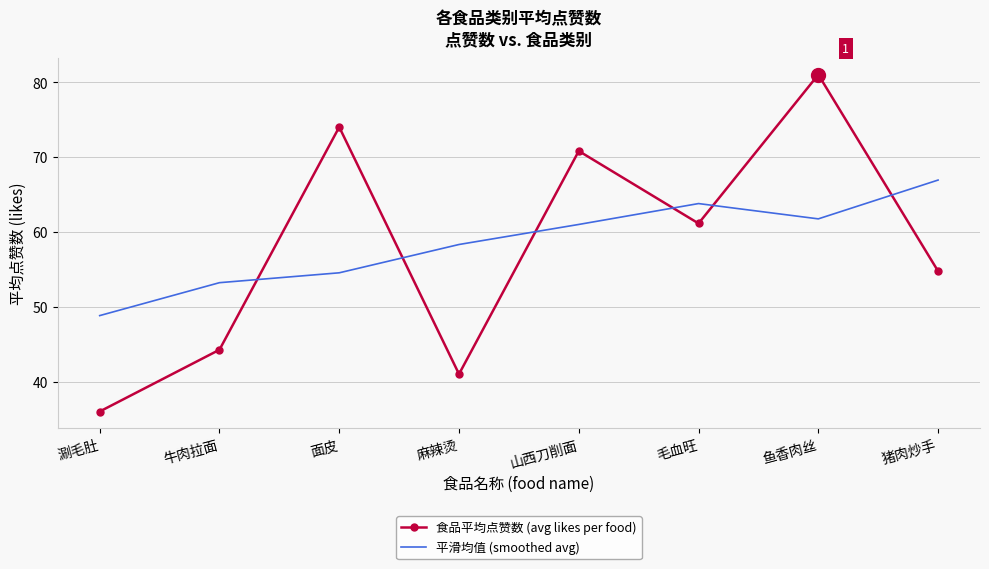

Between which two adjacent categories do 食品平均点赞数 (avg likes per food) and 平滑均值 (smoothed avg) first intersect?

牛肉拉面 and 面皮